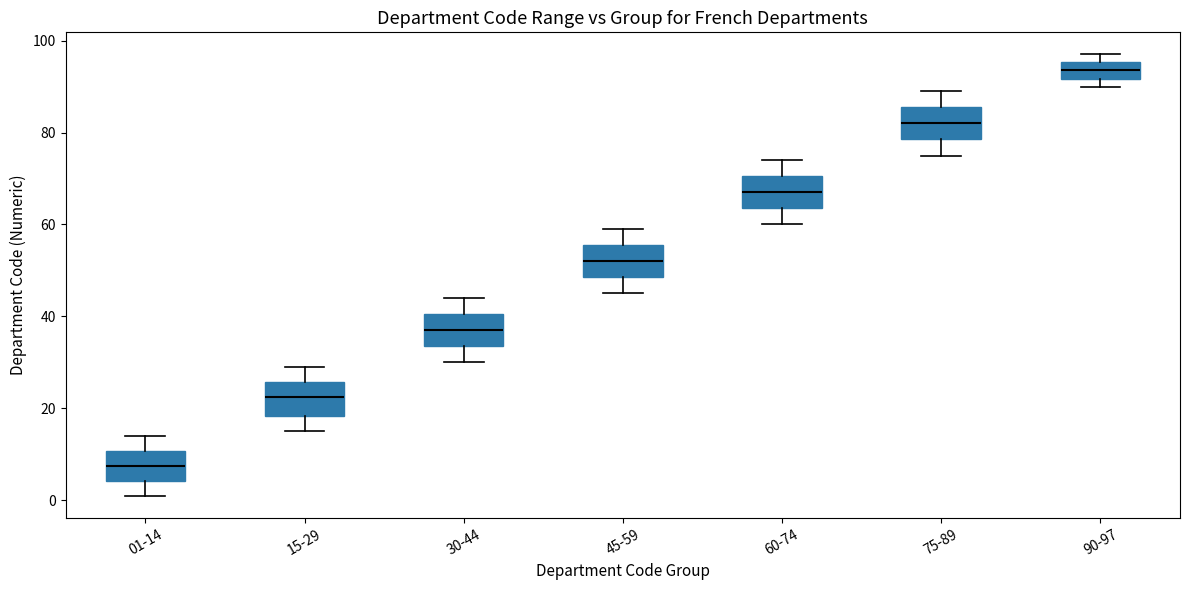

Which box's median line is the highest?

90-97